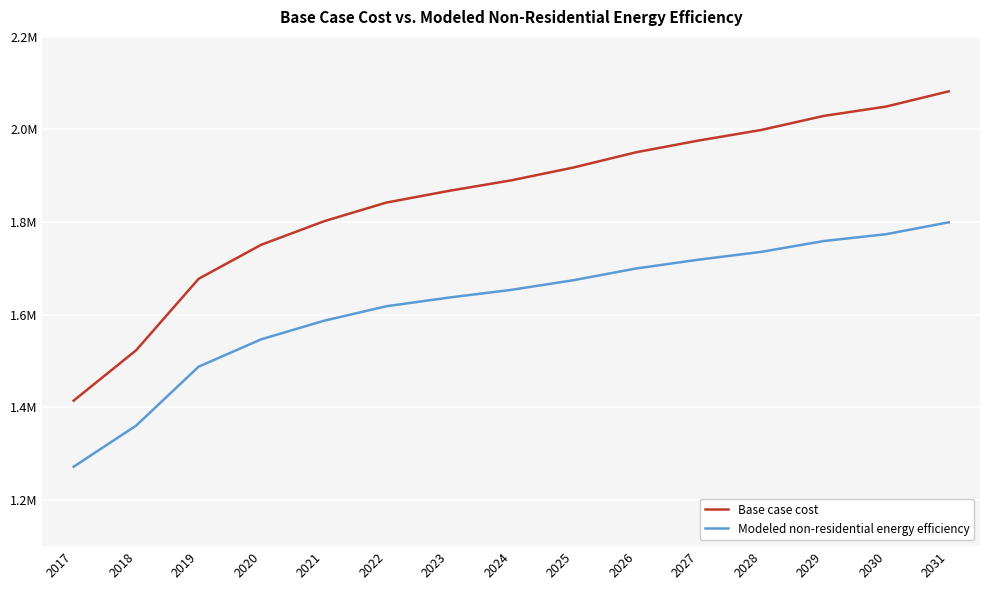

What is the greatest value displayed?

2082443.0